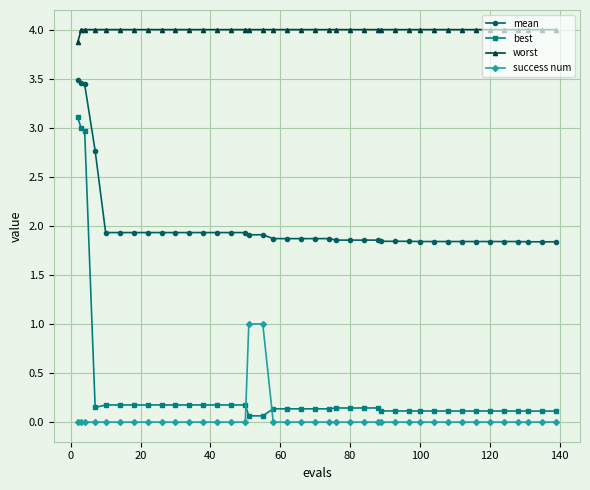

Which series has the largest total across all categories?

worst